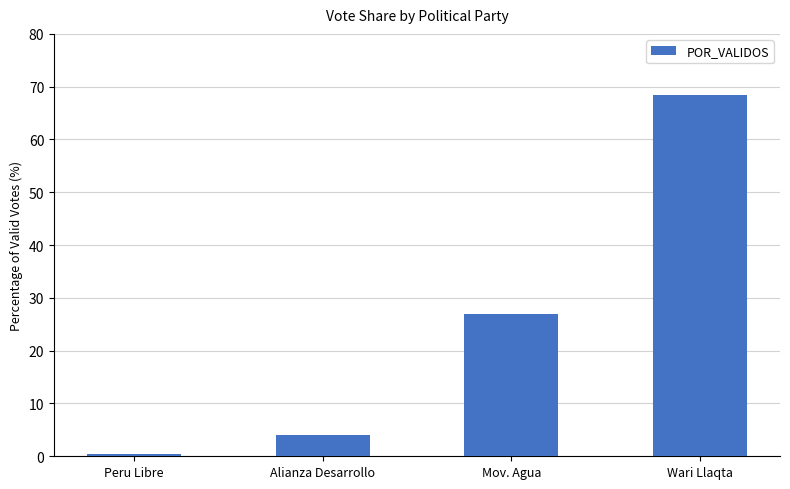

How many values exceed 26?

2